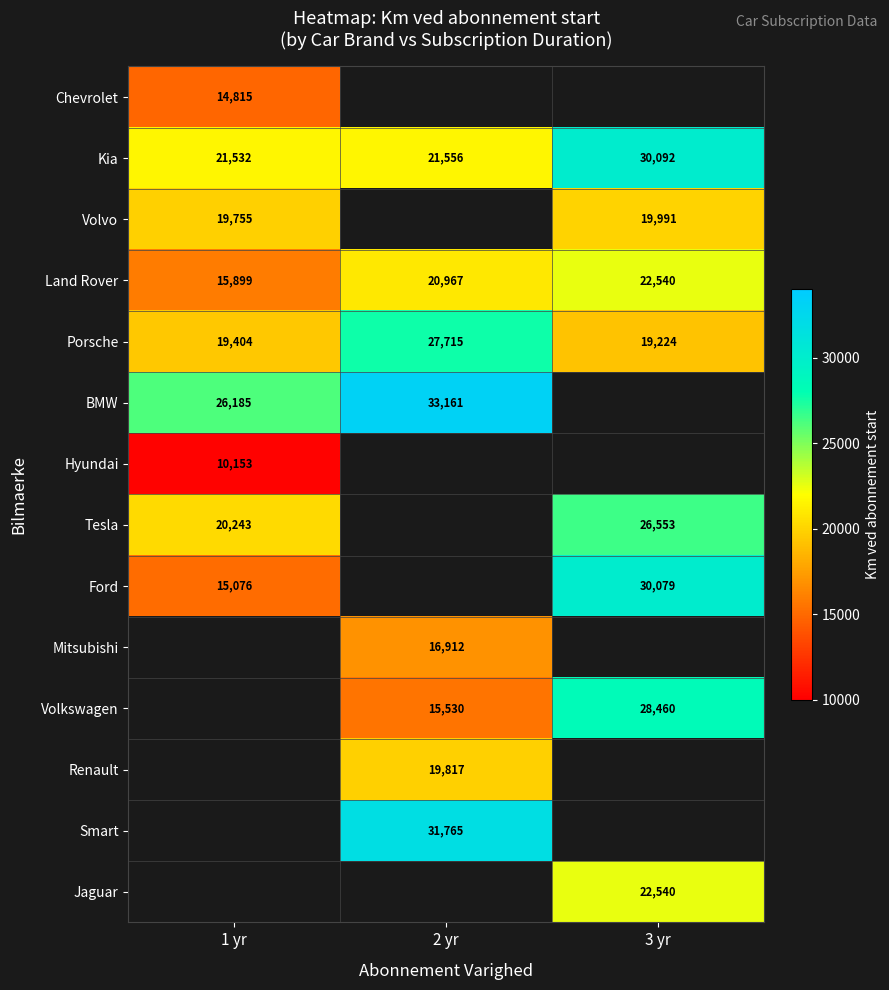

What is the sum of all Kia values?

73180